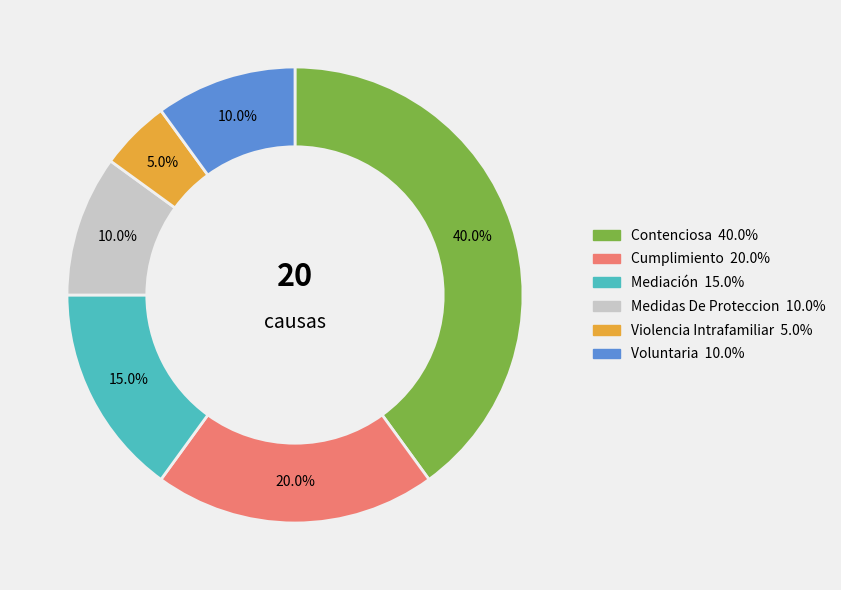

What percentage is the Contenciosa slice, to the nearest percent?

40%